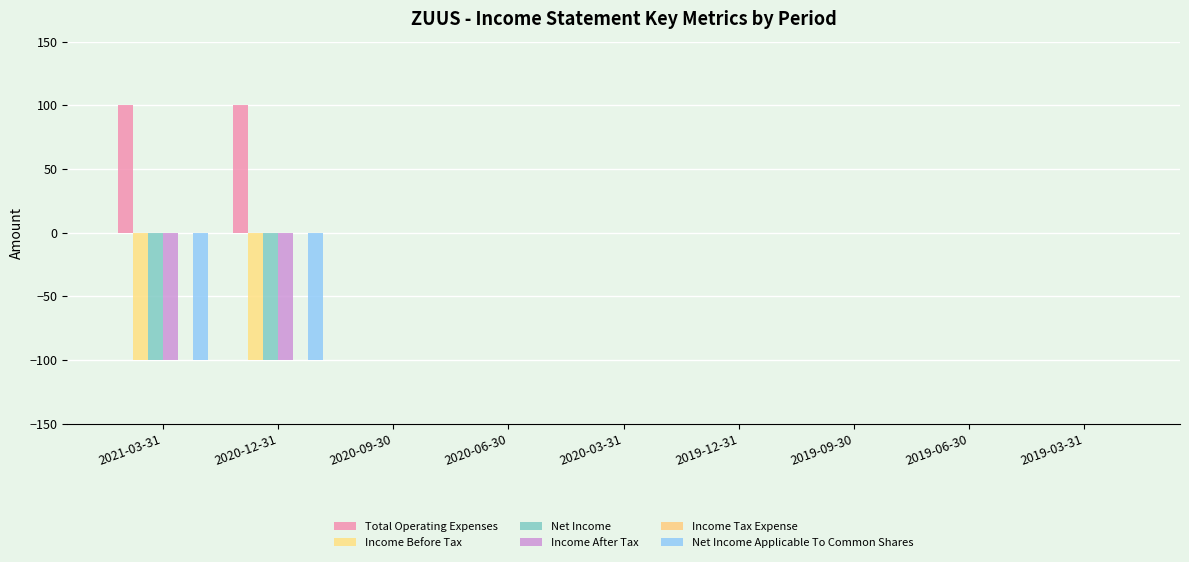

How many data points does each series have?

9